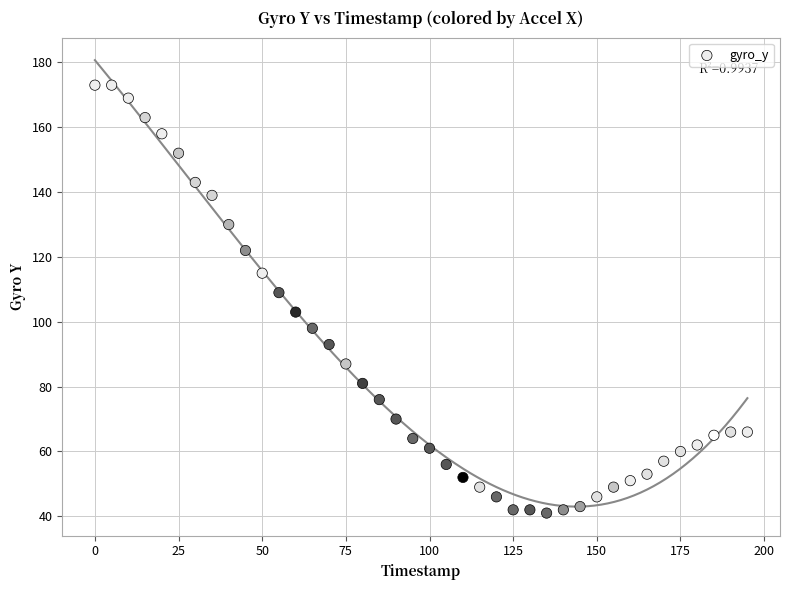

What is the range of Y values (max minus min)?

132